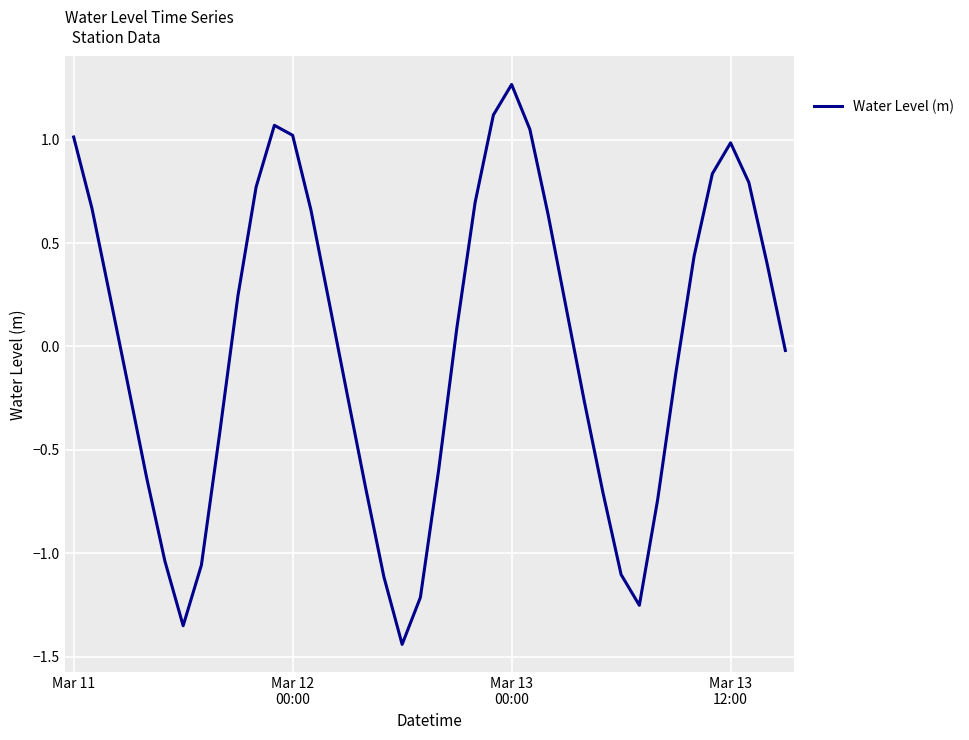

What is the difference between the maximum and minimum values?

2.7